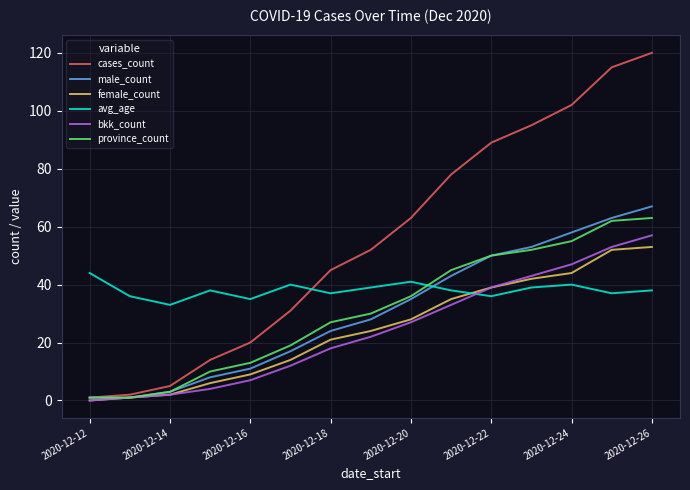

Which series has the largest total across all categories?

cases_count